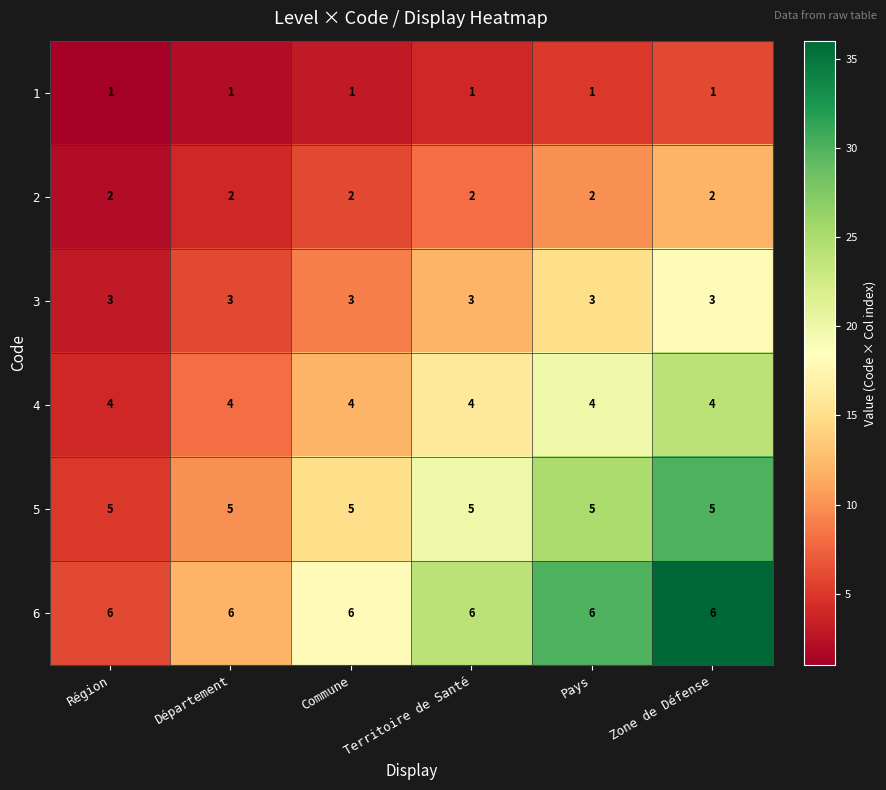

Rank the series at Zone de Défense from lowest to highest value.

1, 2, 3, 4, 5, 6